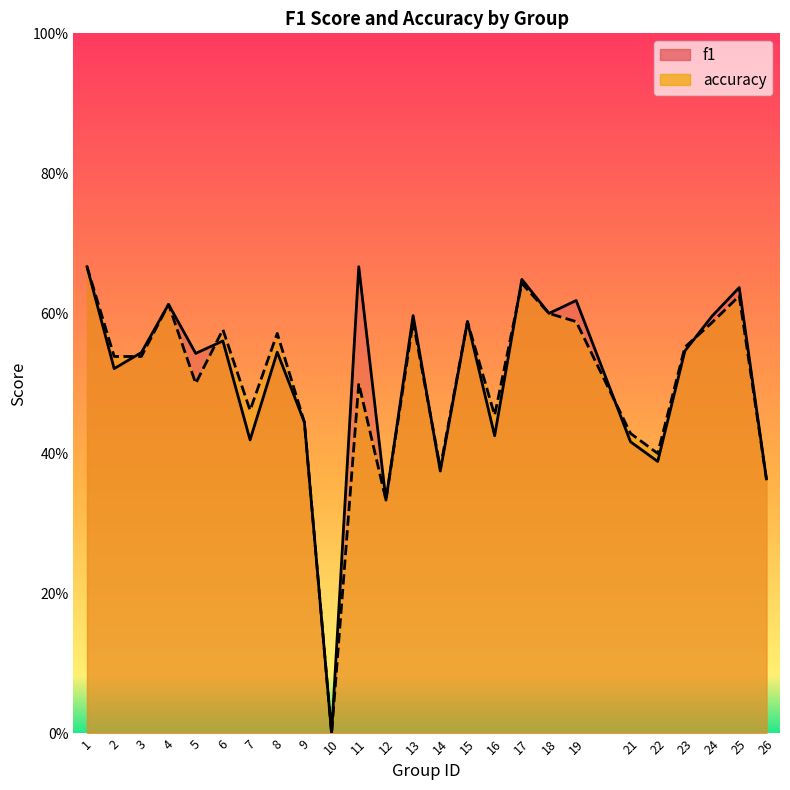

What is the sum of the f1 values at 5 and 9?

1.0